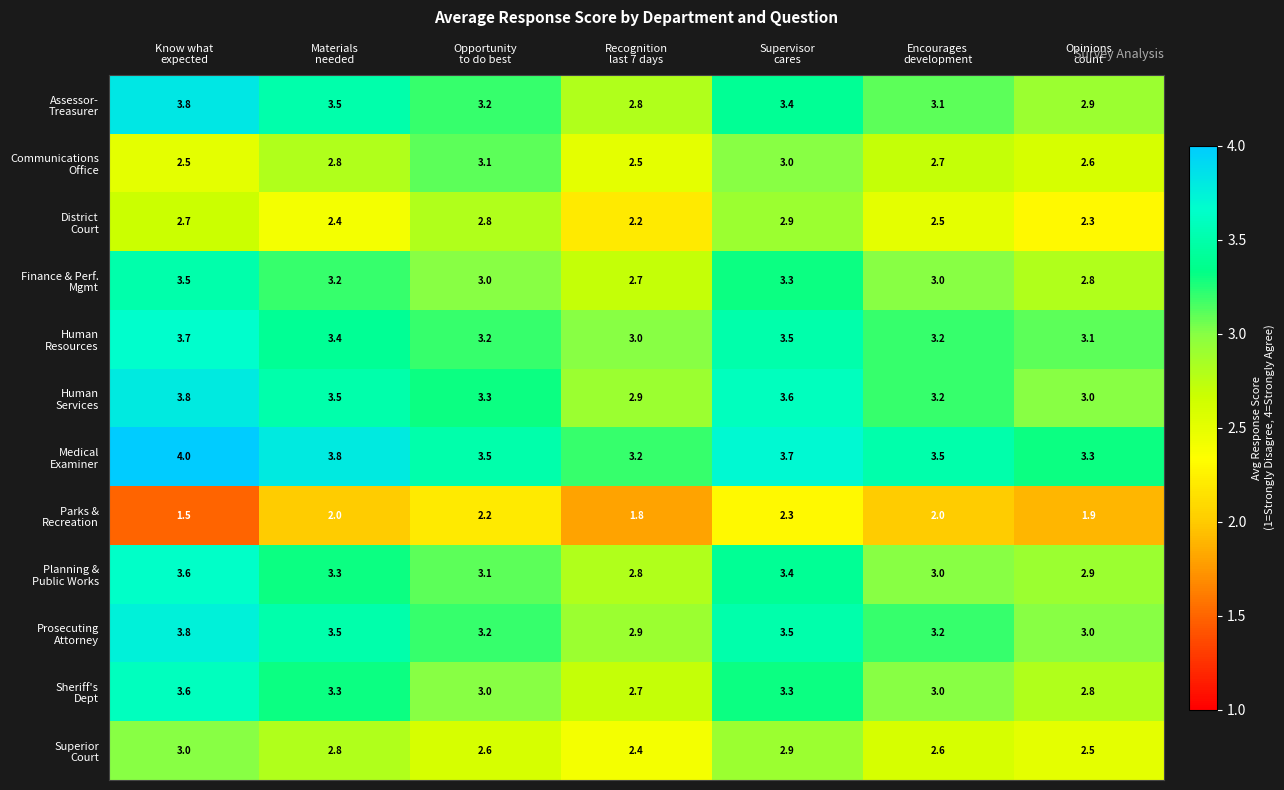

What is the total value across all series at Recognition
last 7 days?

31.9